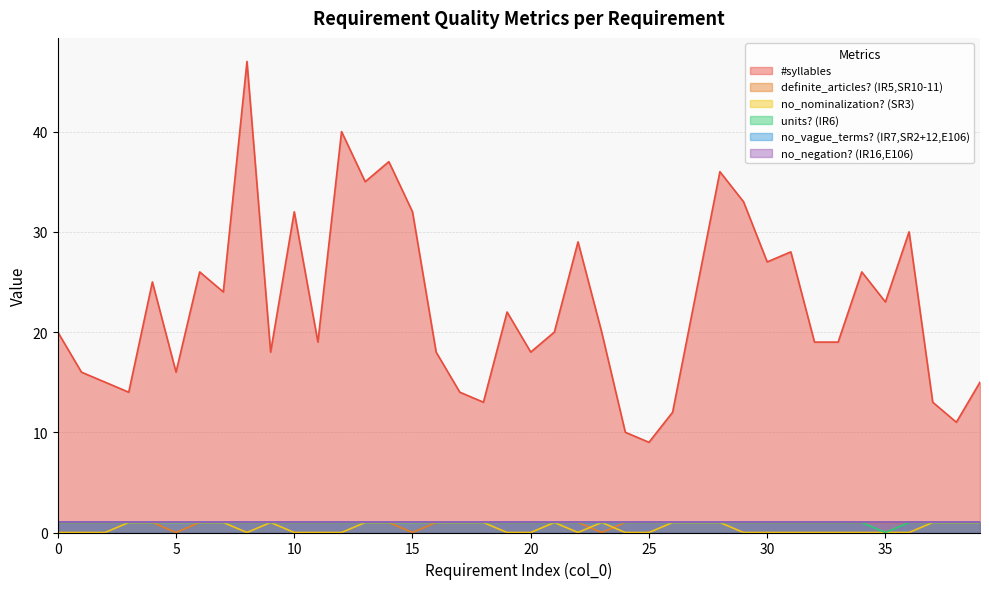

True or false: #syllables has a value of 10 at 24.

True